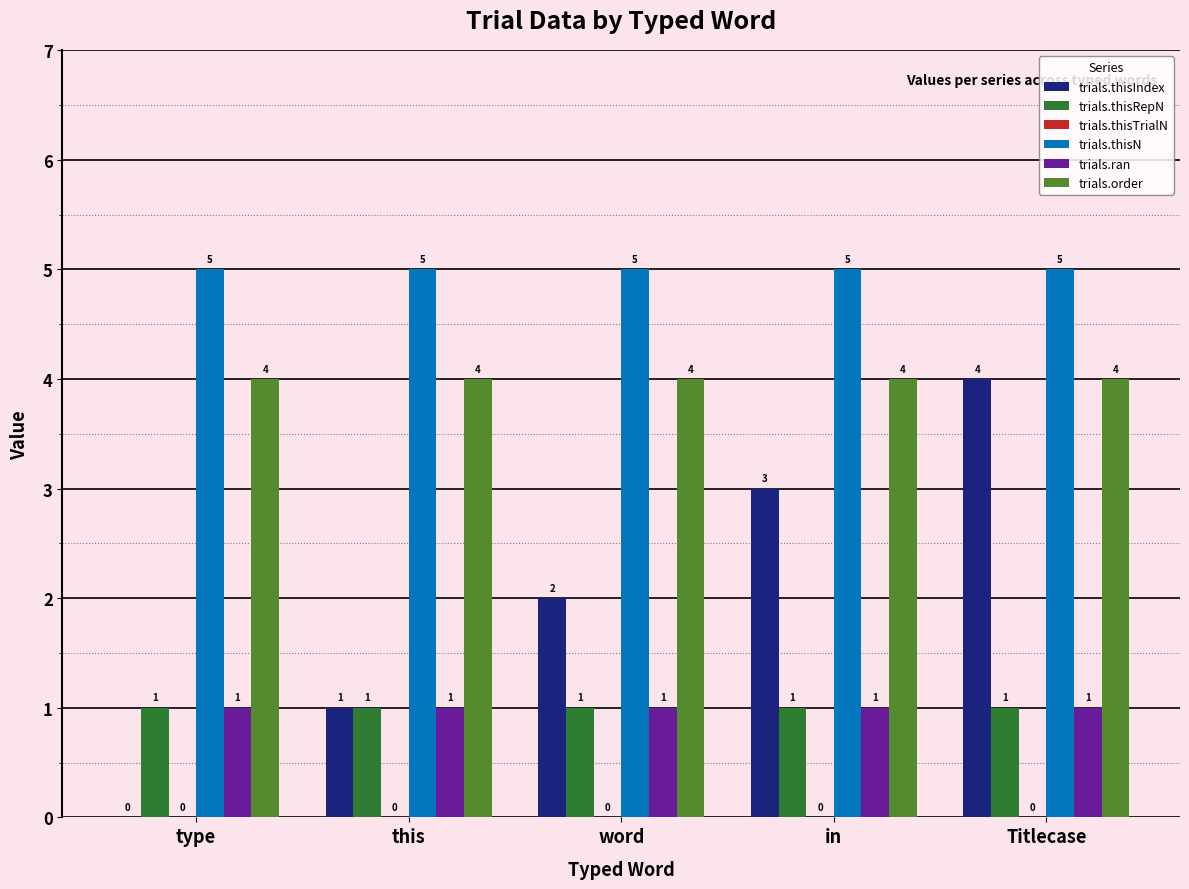

What is the highest value of the trials.thisN series?

5